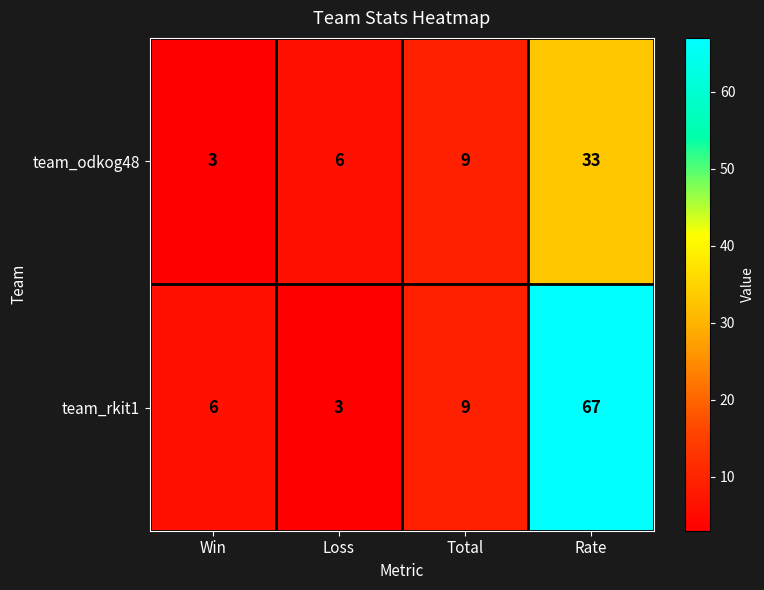

True or false: team_rkit1 has a value of 67 at Rate.

True